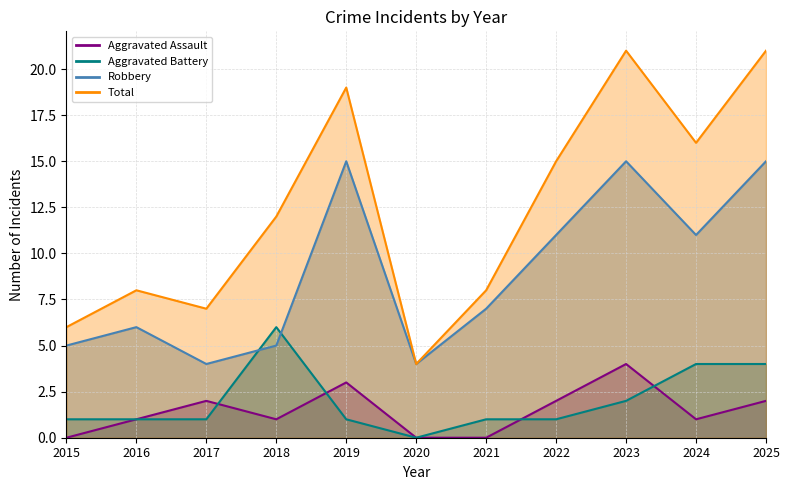

Rank the series at 2019 from lowest to highest value.

Aggravated Battery, Aggravated Assault, Robbery, Total